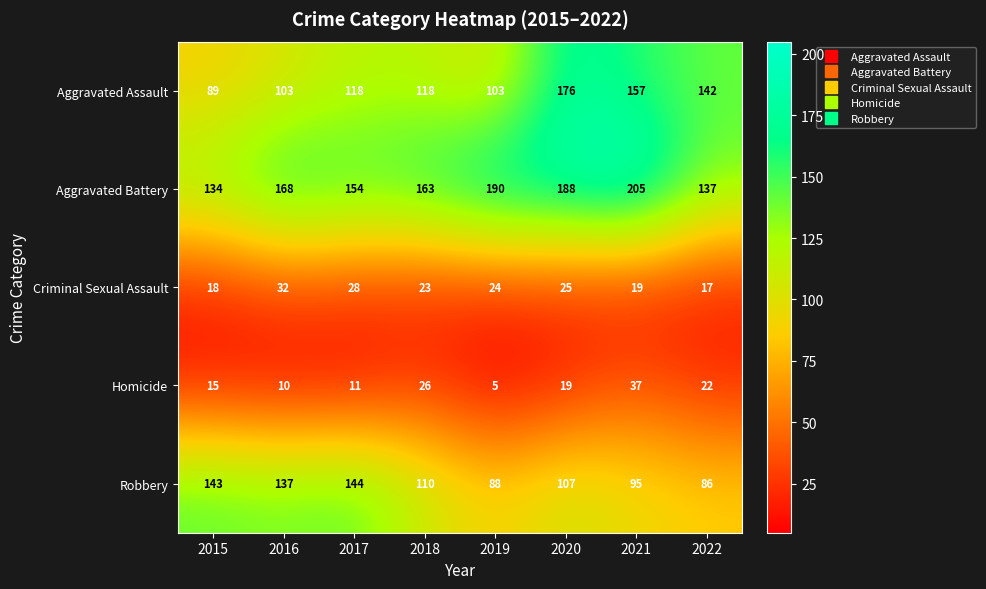

What is the approximate value of Aggravated Assault at 2021, to the nearest 10?

160